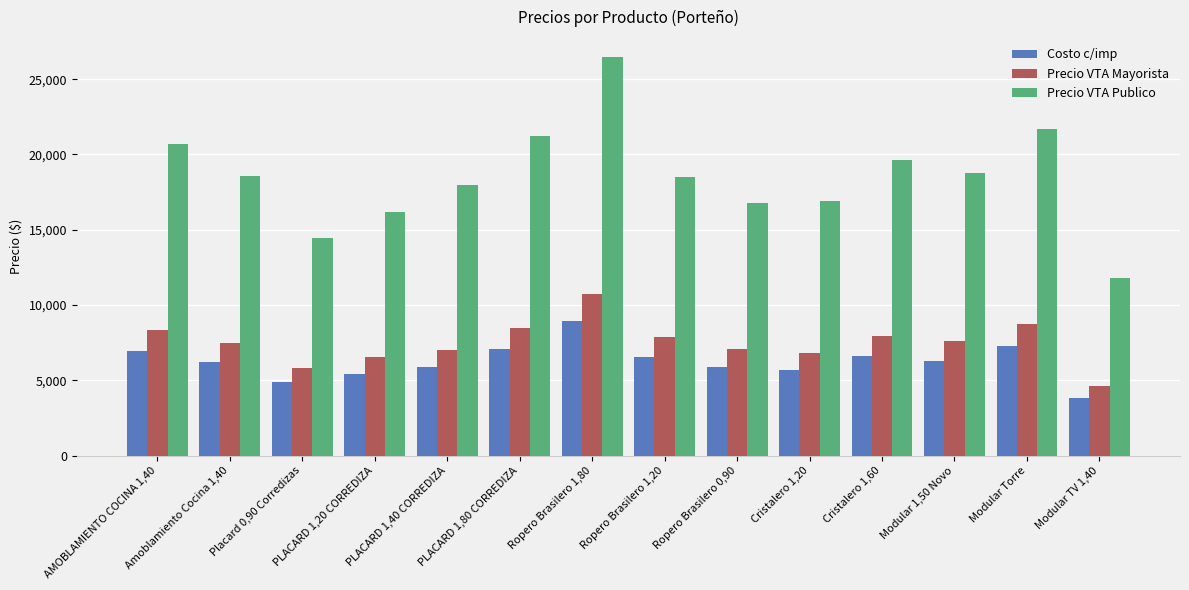

What value does the Precio VTA Mayorista series have at PLACARD 1,80 CORREDIZA?

8468.1